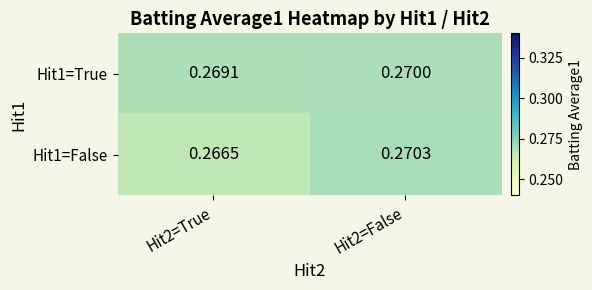

Is the value of Hit1=False at Hit2=False greater than the value of Hit1=True at Hit2=True?

Yes